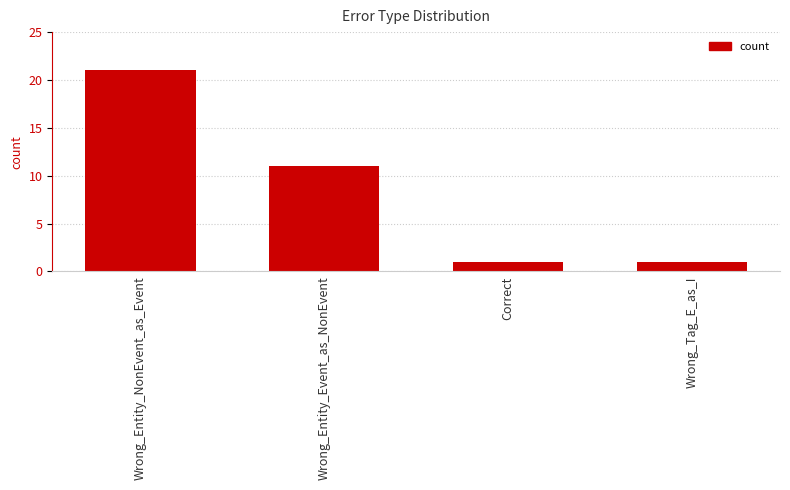

What is the sum of the values at Correct and Wrong_Tag_E_as_I?

2